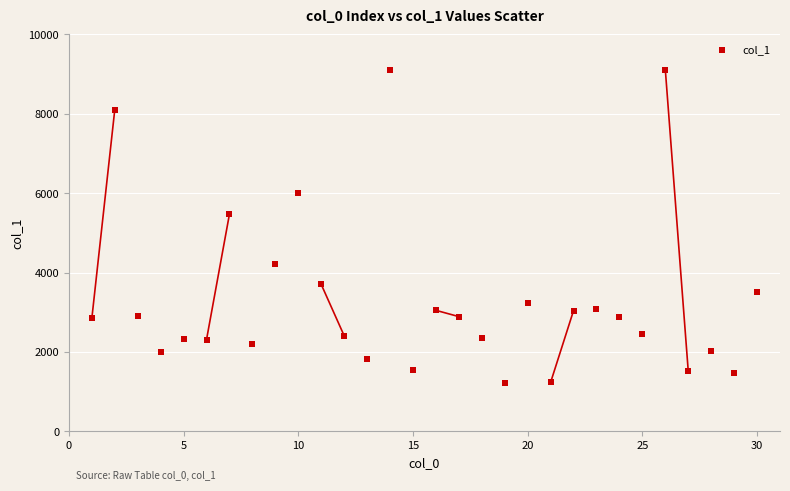

What Y value in the scatter plot is closest to 5163?

5475